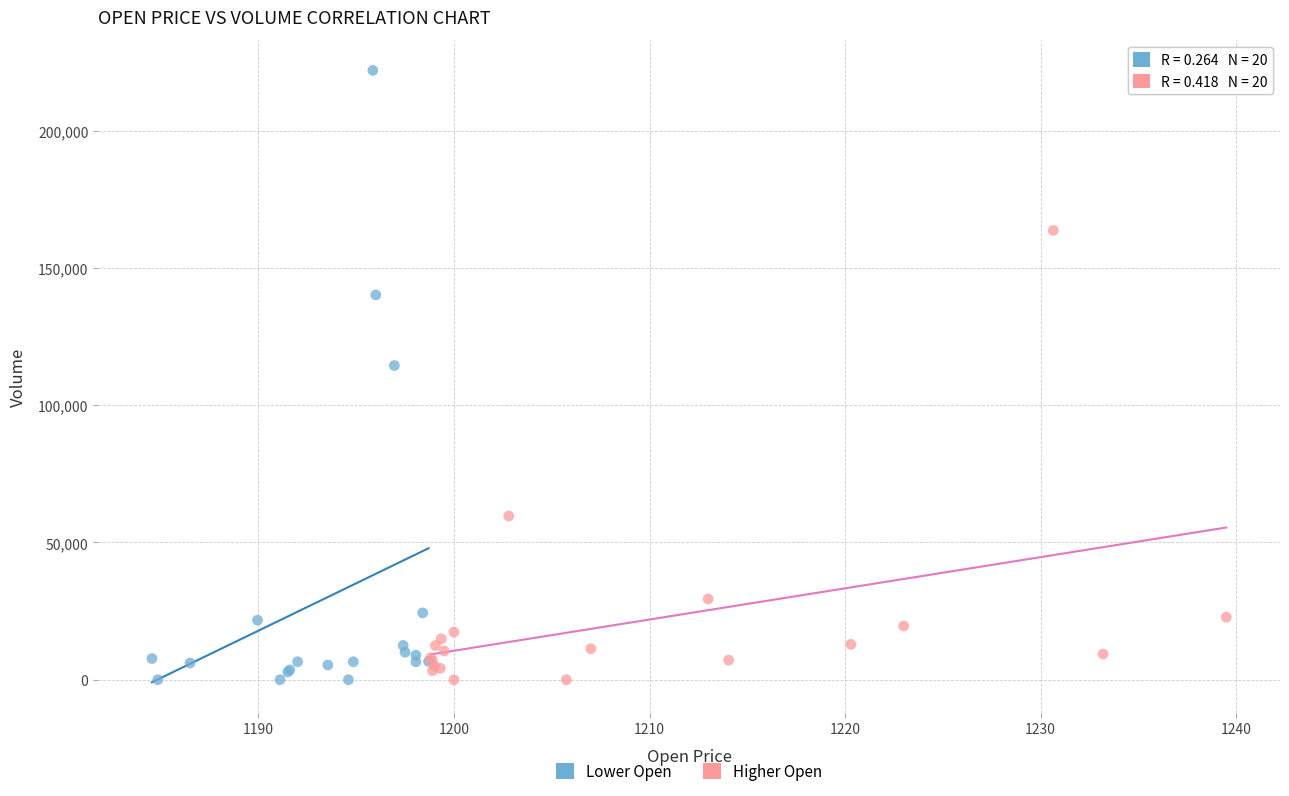

Which series contains the highest Y value?

Lower Open